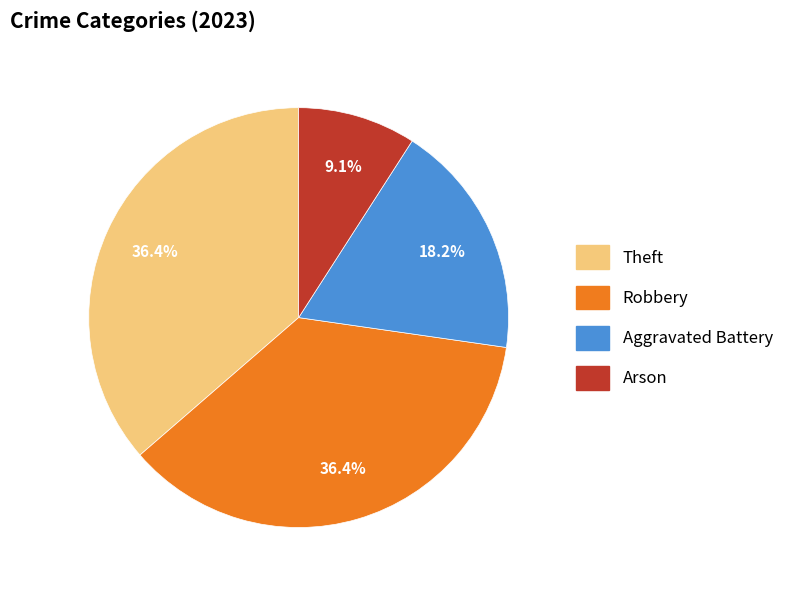

Is there a majority slice in this chart?

No